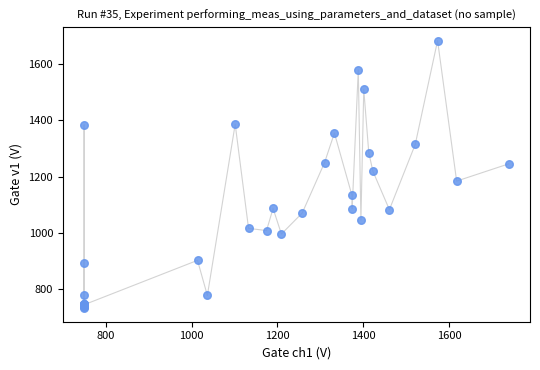

What Y value in the scatter plot is closest to 1207?

1218.4